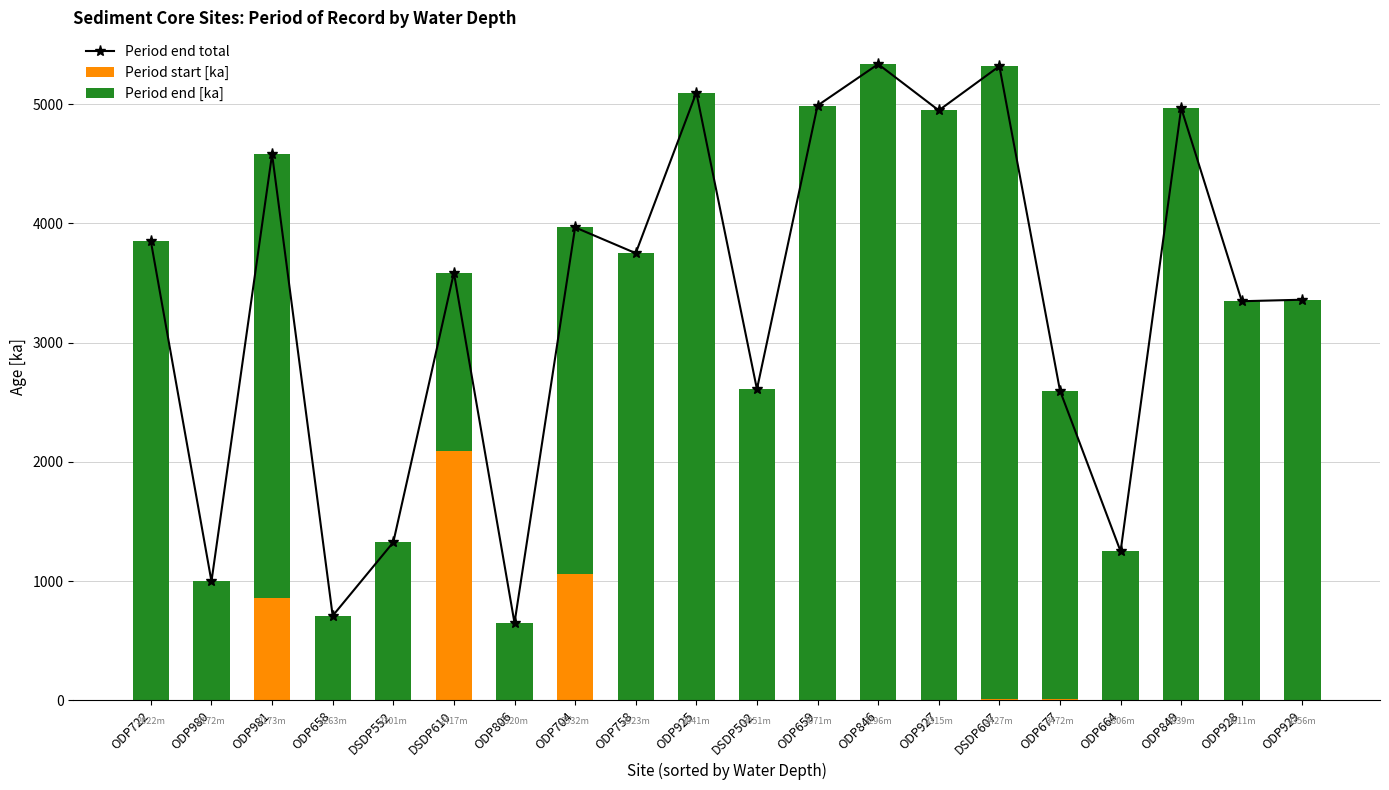

Reading left to right, transcribe all the data shown in this chart.

Period end total: 3850.4	998.5	4580.0	710.0	1326.3	3585.8	650.0	3966.3	3750.0	5096.6	2609.4	4987.9	5334.9	4947.3	5317.9	2597.9	1250.0	4966.7	3347.3	3360.0
Period start [ka]: 2.0	0.0	859.0	0.5	4.3	2091.7	0.0	1059.7	4.1	0.0	2.7	0.0	3.6	6.5	12.0	12.8	5.3	3.4	4.5	0.0
Period end [ka]: 3848.4	998.5	3721.0	709.5	1322.1	1494.1	650.0	2906.6	3745.9	5096.6	2606.7	4987.9	5331.3	4940.8	5305.9	2585.1	1244.7	4963.3	3342.8	3360.0